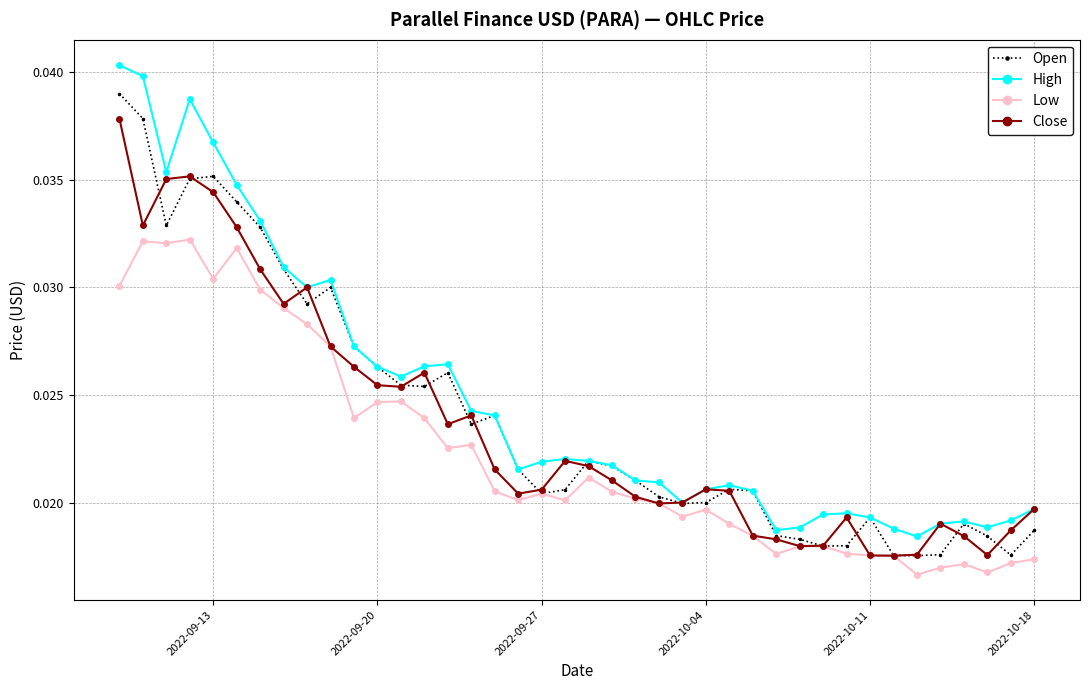

List the series in order of their peak value, highest first.

High, Open, Close, Low